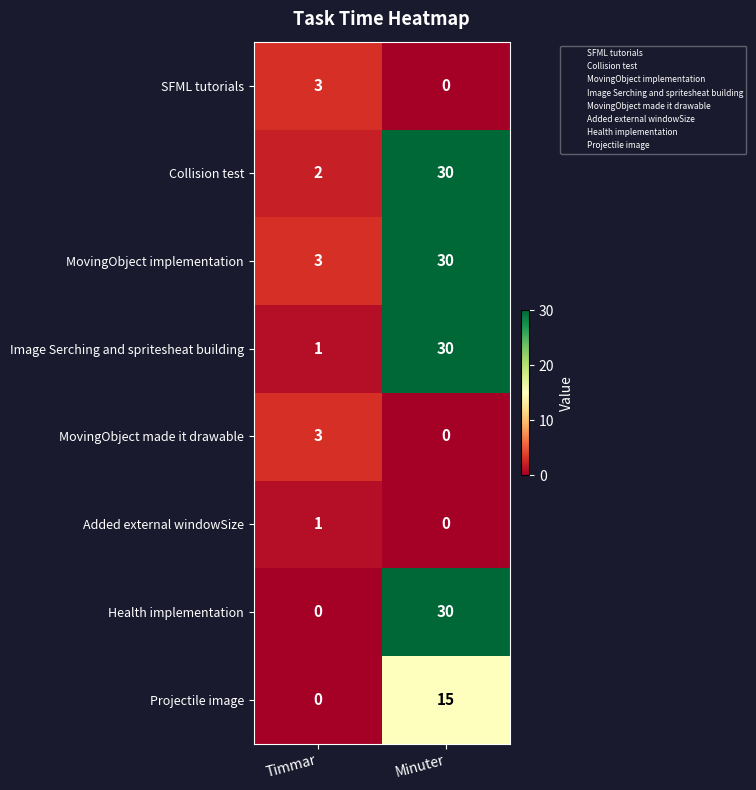

List the labels in order of Health implementation value, largest first.

Minuter, Timmar